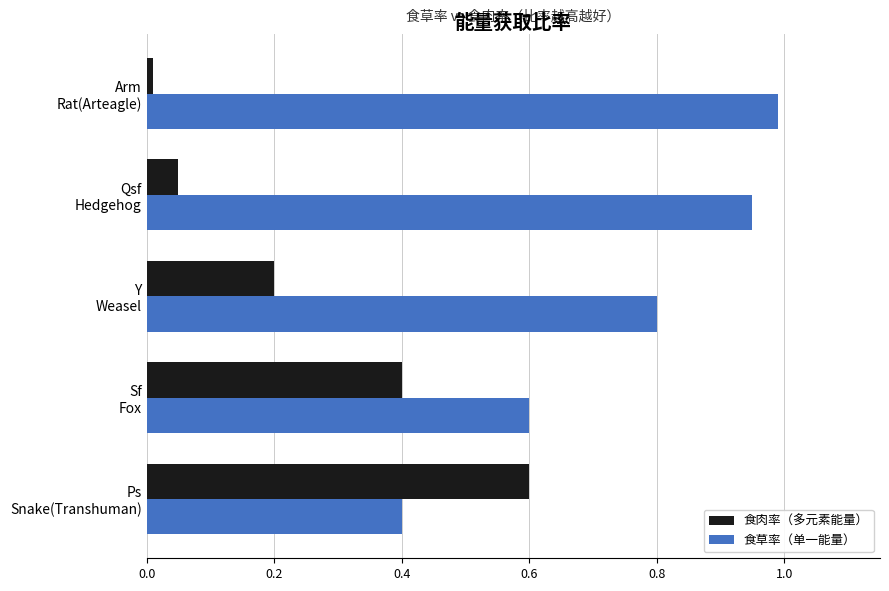

Rank the series by their maximum value, from highest to lowest.

食草率（单一能量）, 食肉率（多元素能量）